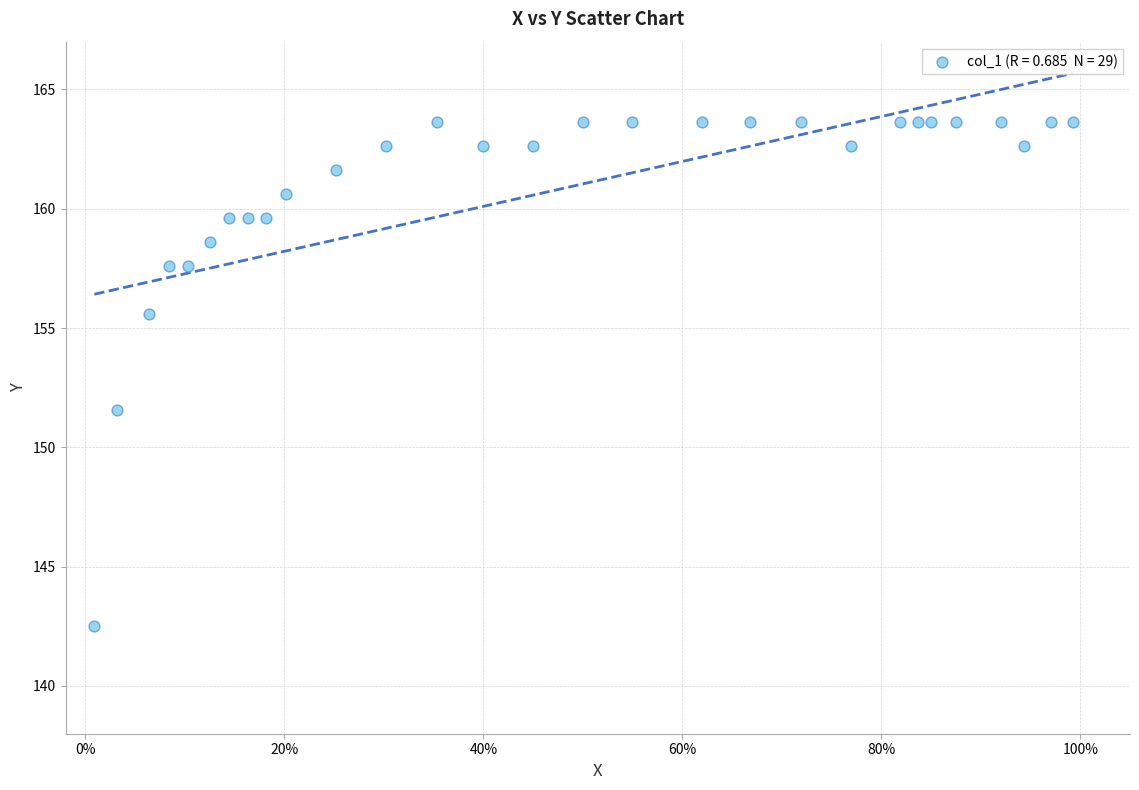

What is the range of X values (max minus min)?

1.0